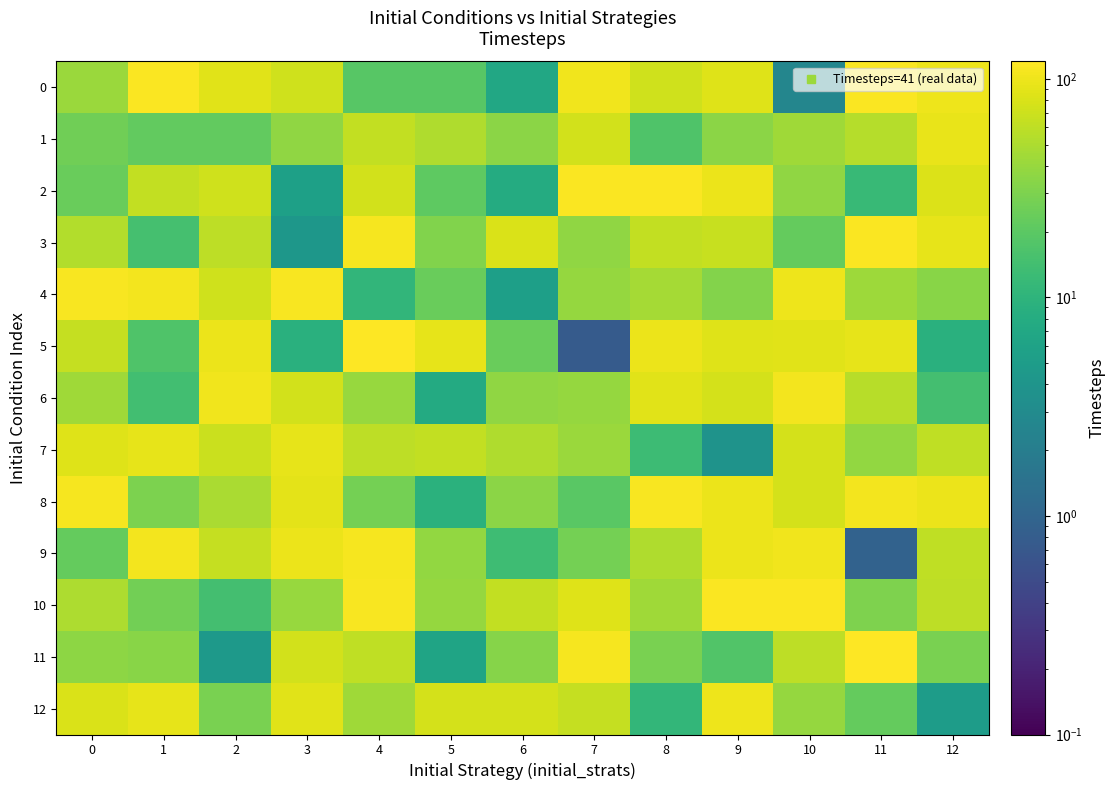

Reading left to right, what are all the values shown in this chart?

0: 0=41.0	1=114.1	2=87.9	3=71.9	4=18.8	5=18.8	6=7.1	7=104.0	8=72.2	9=85.0	10=2.6	11=116.4	12=99.9
1: 0=25.6	1=21.9	2=22.1	3=36.6	4=63.0	5=51.9	6=35.0	7=73.5	8=16.8	9=35.1	10=44.0	11=54.8	12=94.2
2: 0=24.0	1=61.8	2=71.1	3=5.7	4=72.9	5=20.5	6=7.9	7=113.9	8=115.9	9=97.0	10=36.6	11=11.8	12=82.1
3: 0=52.9	1=14.7	2=59.5	3=4.2	4=109.1	5=31.1	6=79.5	7=37.5	8=62.5	9=65.7	10=22.3	11=116.4	12=93.0
4: 0=112.7	1=107.4	2=71.8	3=110.6	4=10.7	5=23.6	6=5.5	7=39.1	8=46.7	9=32.6	10=99.5	11=42.9	12=33.8
5: 0=65.2	1=17.0	2=96.3	3=9.0	4=118.4	5=92.7	6=23.9	7=0.8	8=97.9	9=84.9	10=87.5	11=92.6	12=9.0
6: 0=43.1	1=14.0	2=103.6	3=74.8	4=39.8	5=7.7	6=37.4	7=39.1	8=87.6	9=76.5	10=106.5	11=56.7	12=14.4
7: 0=85.6	1=91.3	2=67.4	3=92.5	4=59.3	5=62.8	6=51.4	7=41.0	8=13.0	9=3.9	10=76.4	11=37.8	12=61.1
8: 0=108.9	1=30.0	2=49.3	3=90.7	4=27.5	5=9.3	6=34.8	7=19.4	8=111.6	9=97.0	10=76.0	11=104.6	12=96.5
9: 0=22.5	1=107.1	2=64.8	3=96.9	4=107.5	5=38.2	6=13.3	7=27.4	8=51.3	9=98.2	10=103.3	11=0.9	12=61.3
10: 0=50.1	1=26.7	2=14.5	3=40.6	4=113.2	5=38.9	6=62.3	7=84.4	8=43.7	9=116.6	10=115.5	11=30.3	12=59.7
11: 0=36.2	1=34.3	2=4.5	3=73.2	4=60.4	5=6.3	6=33.5	7=109.0	8=28.8	9=17.5	10=58.8	11=118.3	12=29.1
12: 0=80.7	1=91.4	2=28.6	3=87.4	4=44.2	5=75.9	6=76.1	7=64.3	8=10.9	9=100.3	10=38.6	11=22.5	12=5.0